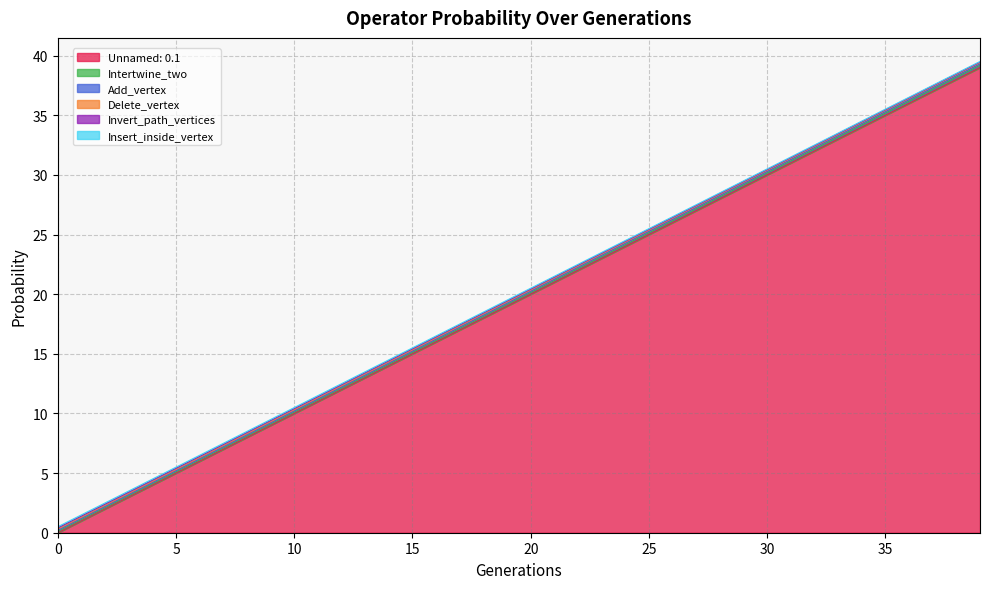

How many lines are shown in the chart?

6